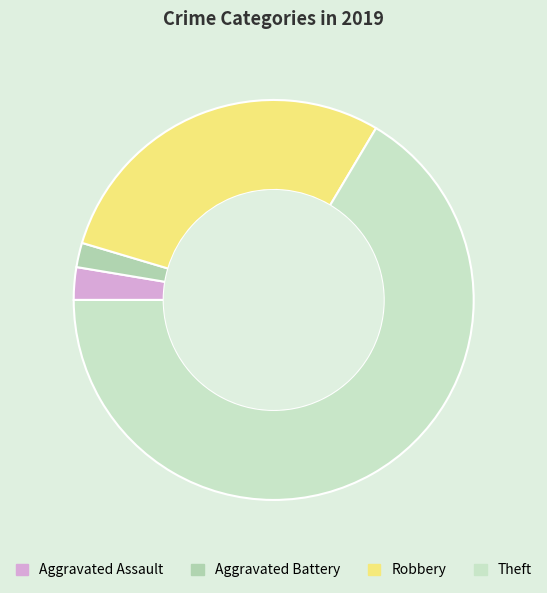

How many slices are in this pie chart?

4